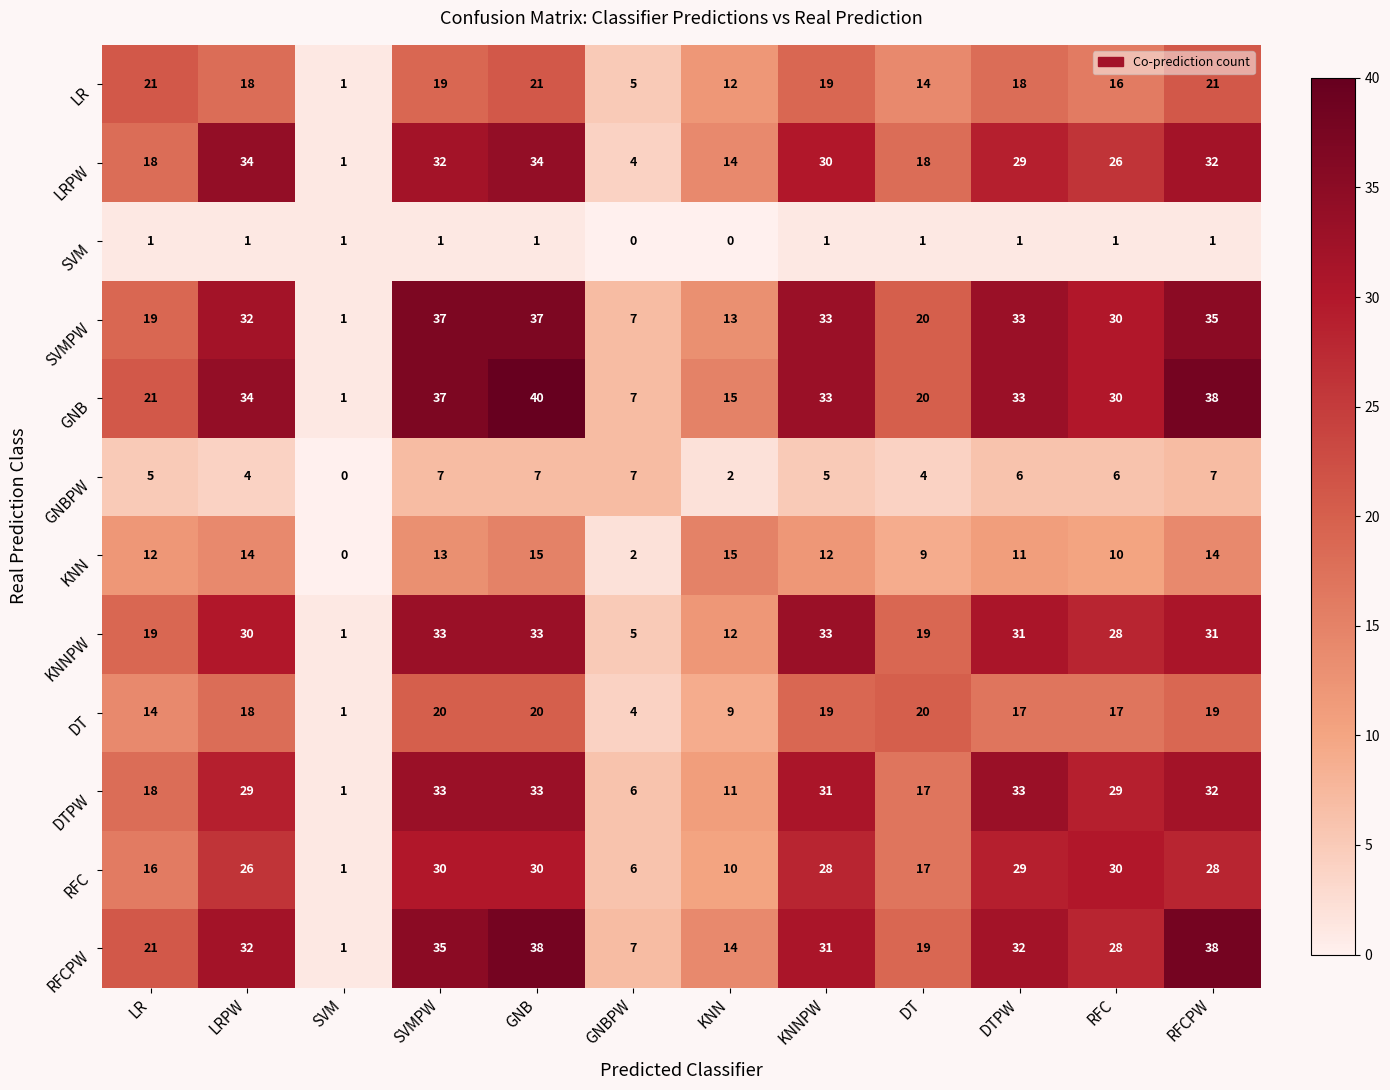

Which series has the largest range (max minus min)?

GNB